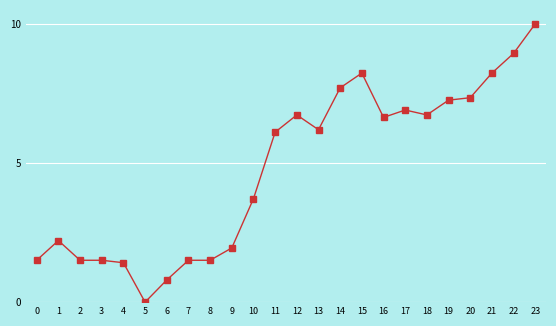

How many lines are shown in the chart?

1